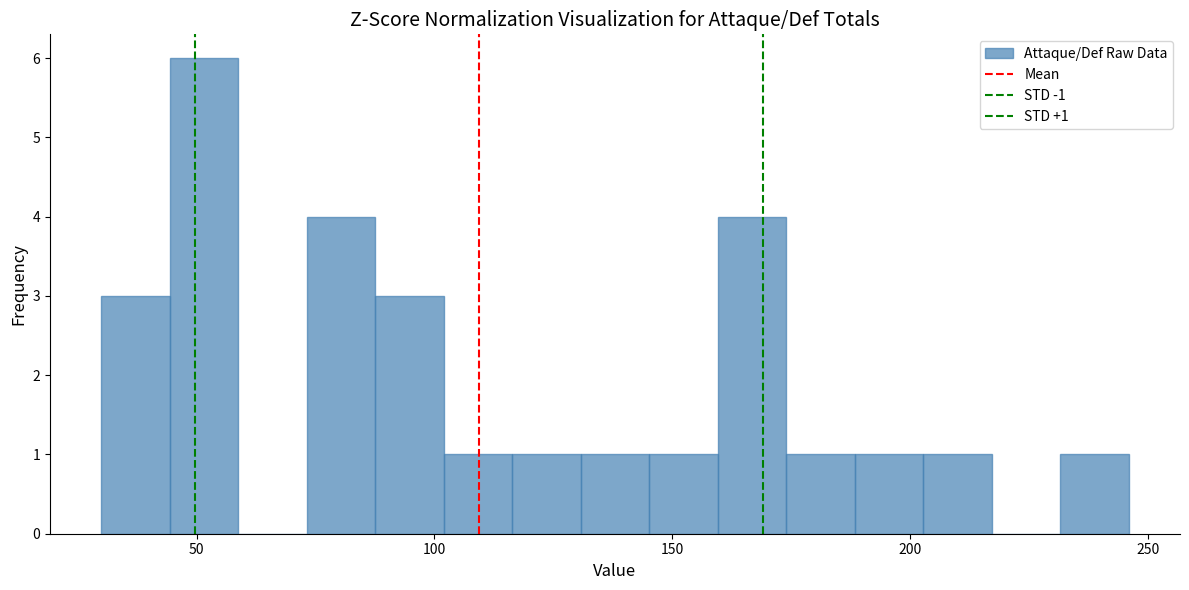

Read against the x-axis, roughly where is the centre of the tallest bar?

50